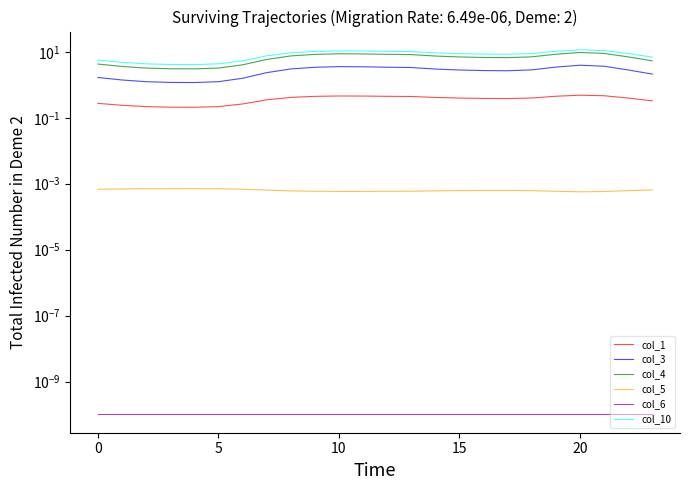

What is the minimum value for col_10?

4.1